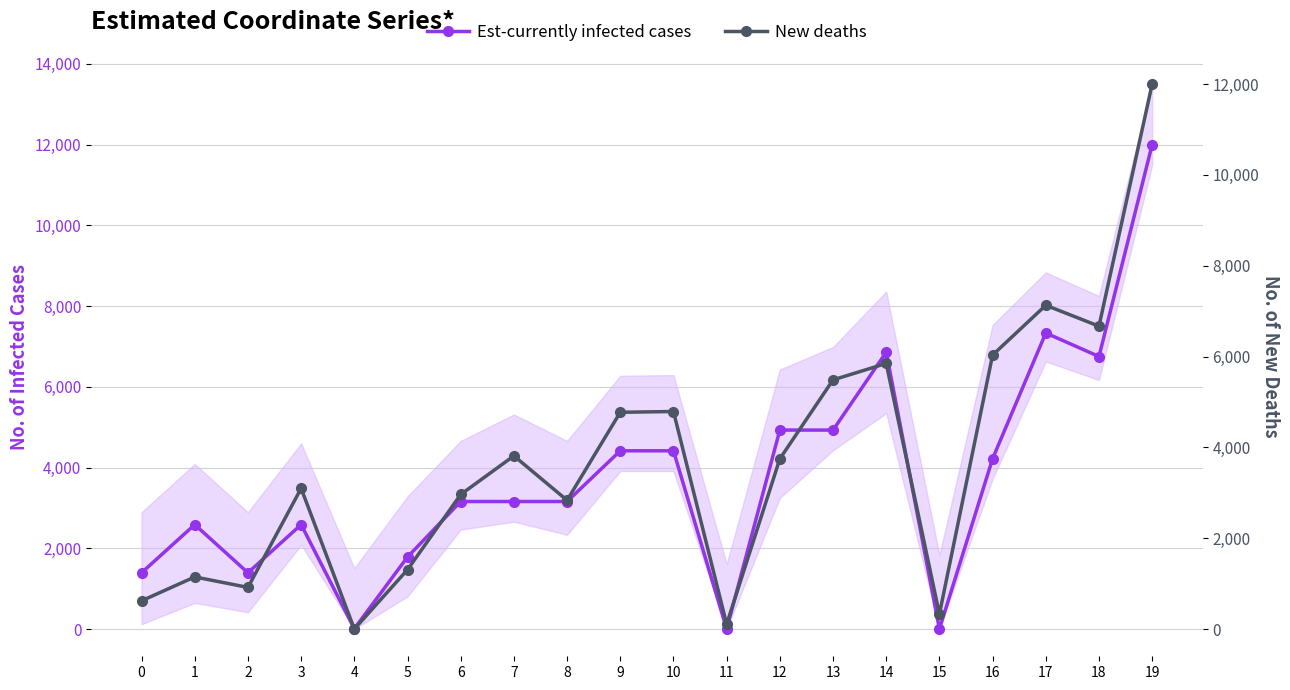

Rank the series by their maximum value, from lowest to highest.

Est-currently infected cases, New deaths